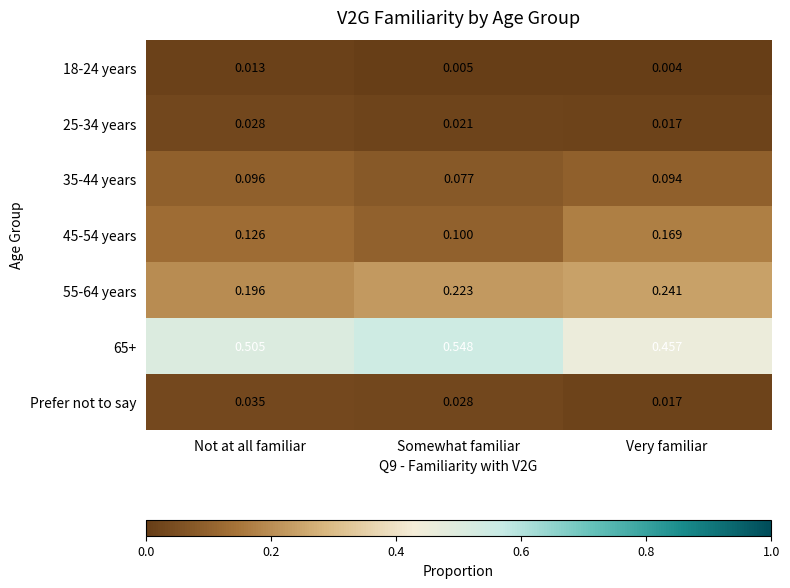

At which category is the sum across all series the highest?

Somewhat familiar